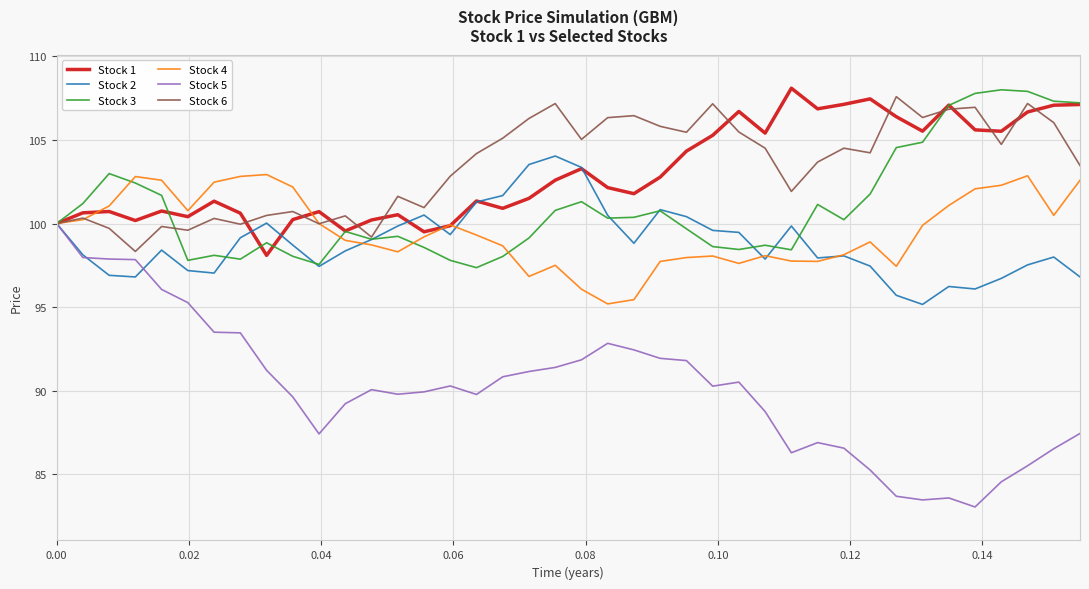

What is the minimum value for Stock 5?

83.0